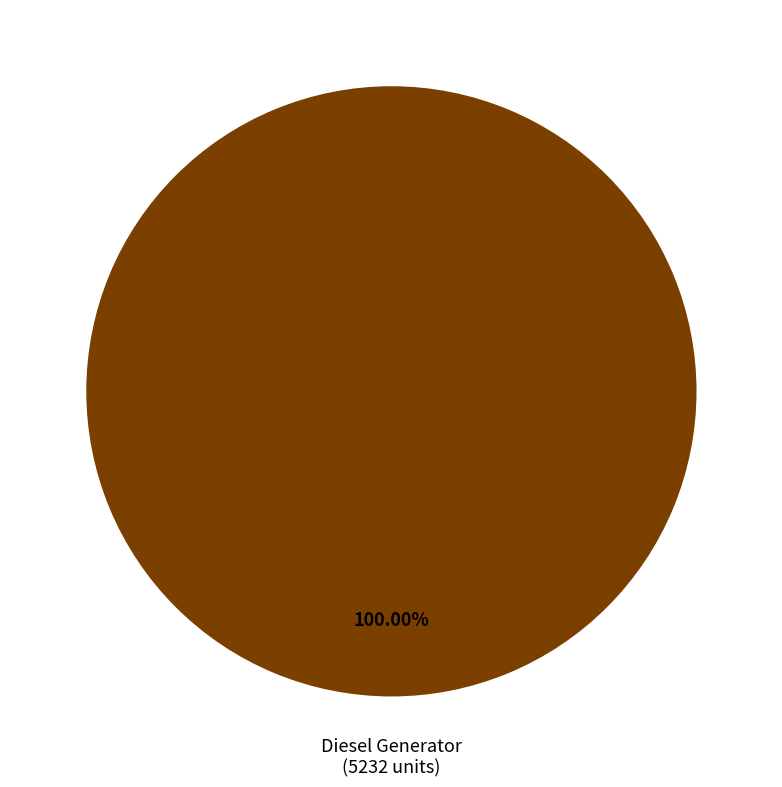

Does any single category account for the majority?

Yes